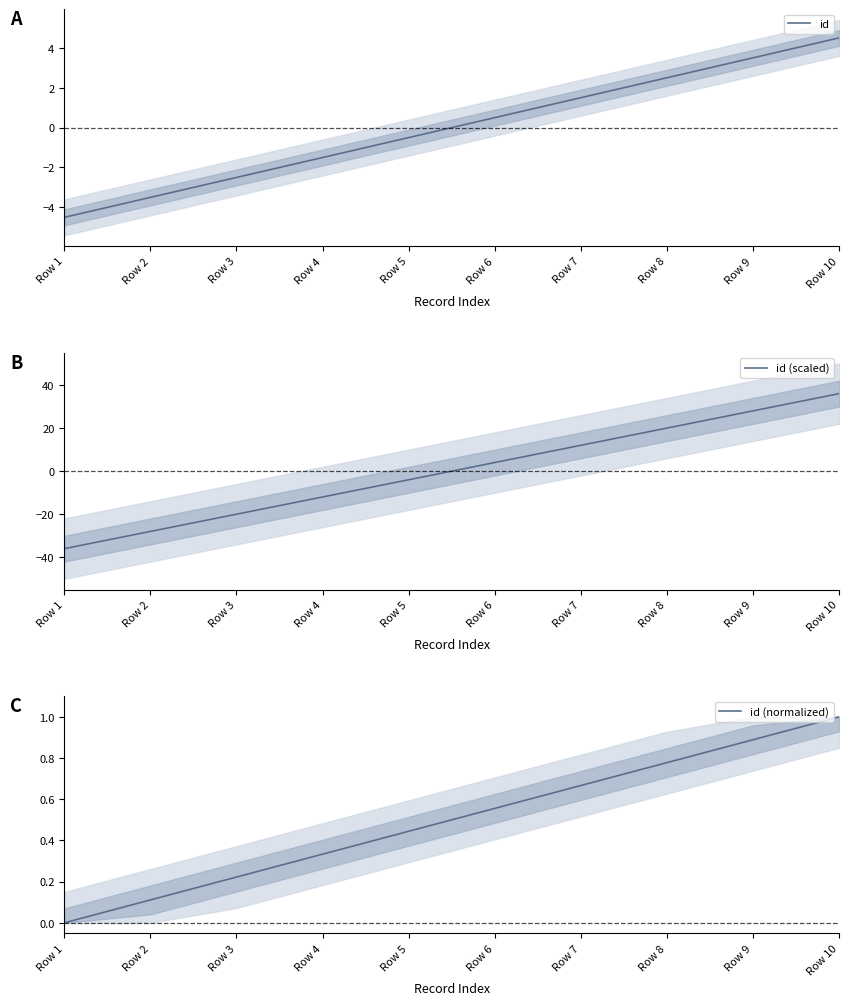

Does the chart have visible grid lines?

No